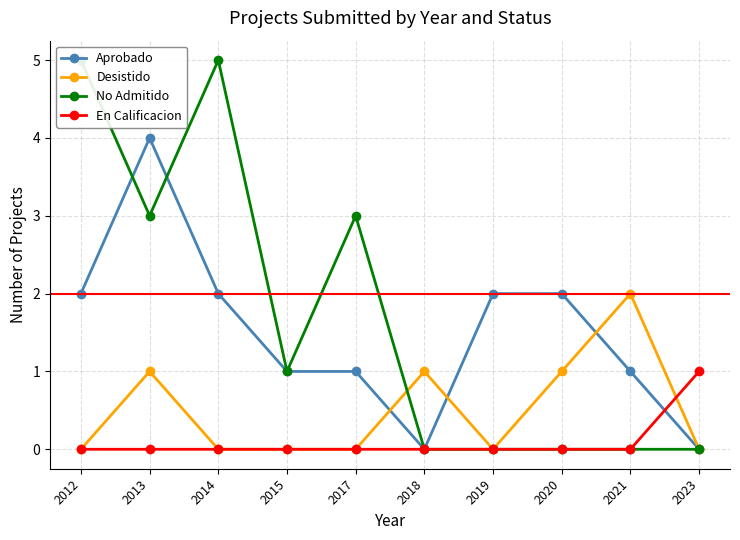

In No Admitido, how many points are lower than both neighbors (excluding endpoints)?

2